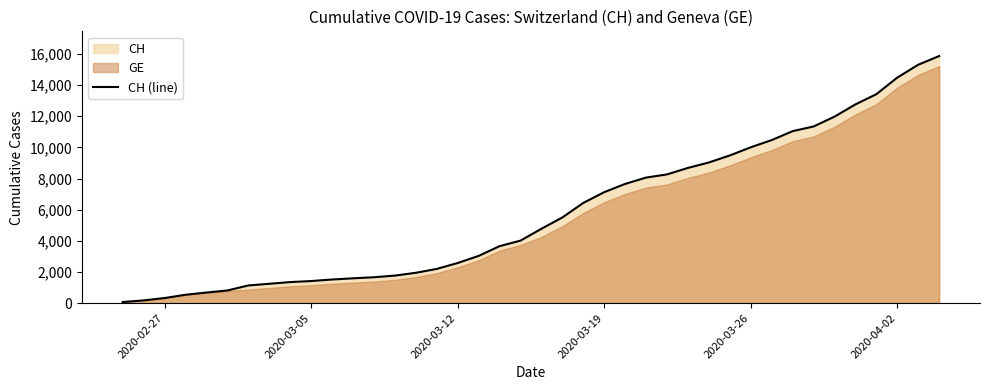

The value of CH (line) at 2020-04-02 is 14480. True or false?

True